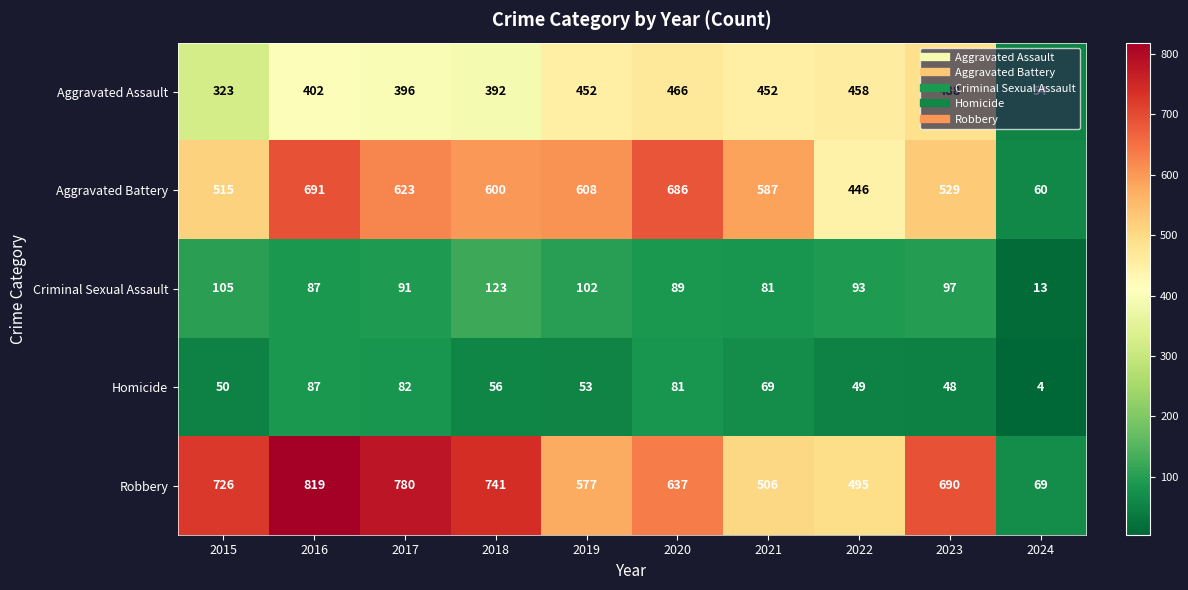

How many series are shown in this chart?

5